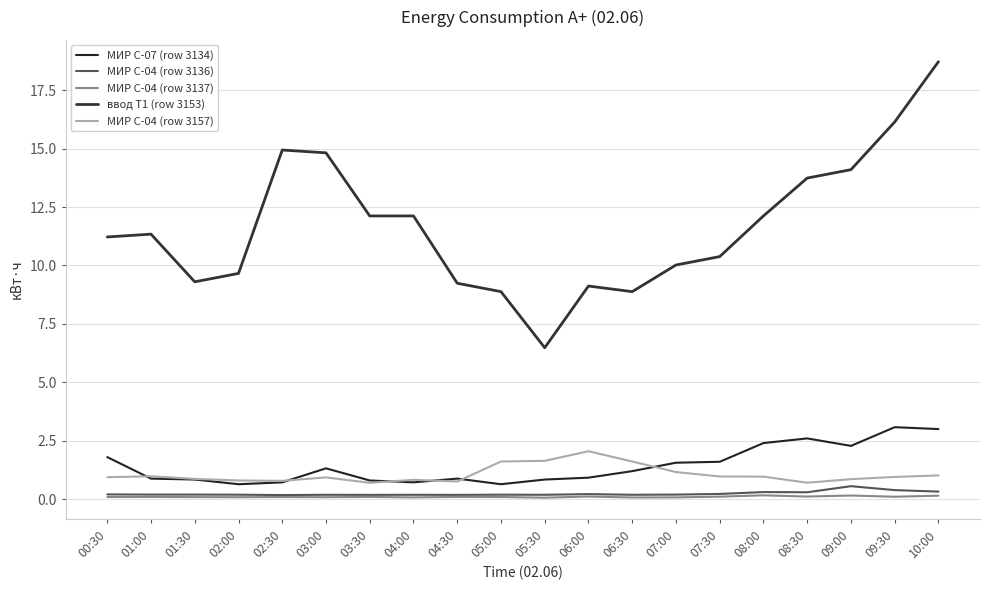

What is the sum of the МИР С-04 (row 3157) values at 00:30 and 03:30?

1.6